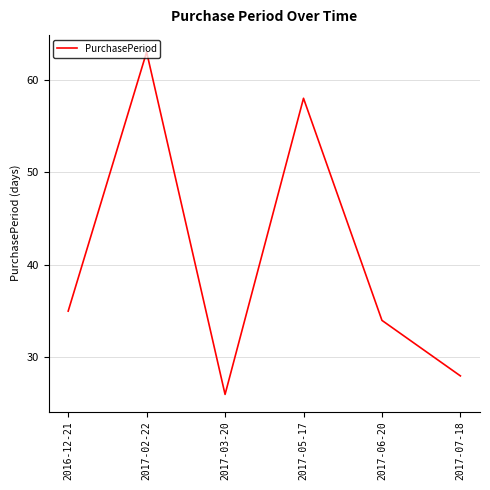

Reading left to right, extract all data points from this chart.

2016-12-21=35	2017-02-22=63	2017-03-20=26	2017-05-17=58	2017-06-20=34	2017-07-18=28